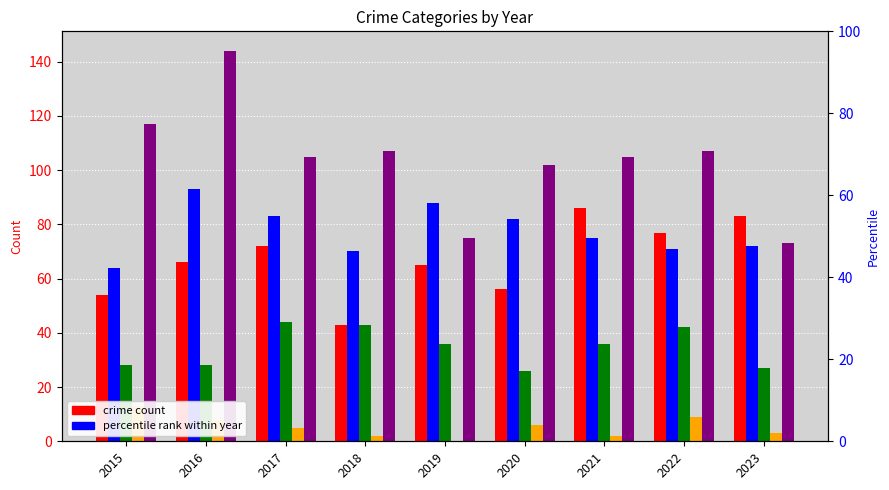

At which label does Criminal Sexual Assault reach its minimum?

2020